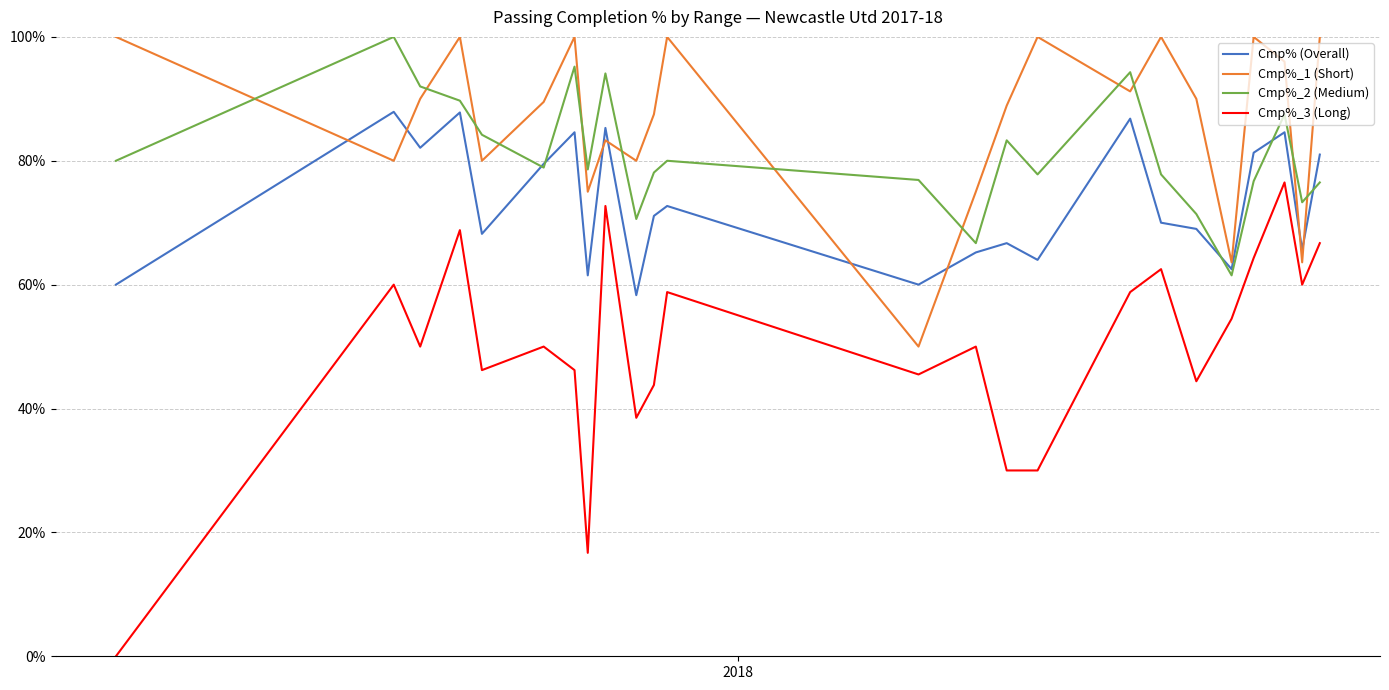

After their last crossing, which series has the higher values: Cmp%_2 (Medium) or Cmp% (Overall)?

Cmp% (Overall)